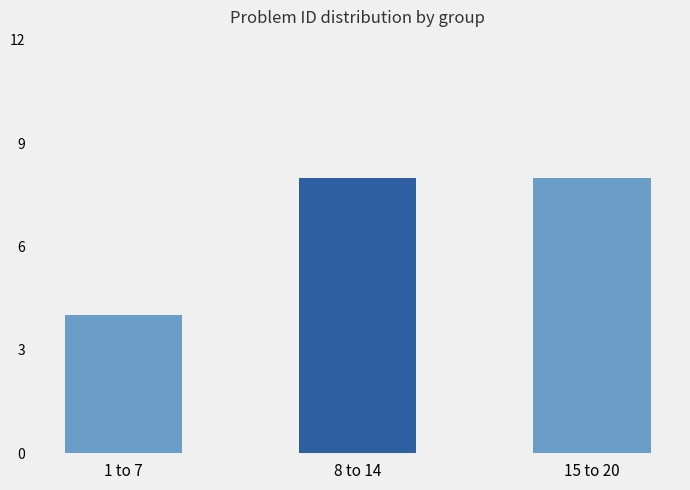

What is the value of the 1st bar from the left?

4